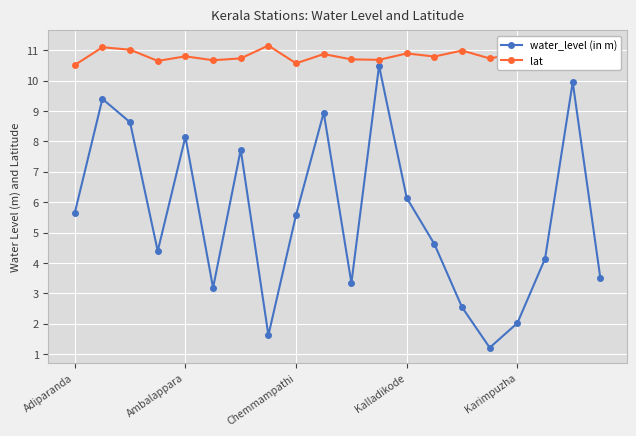

Is this an area chart (filled region under the line)?

No